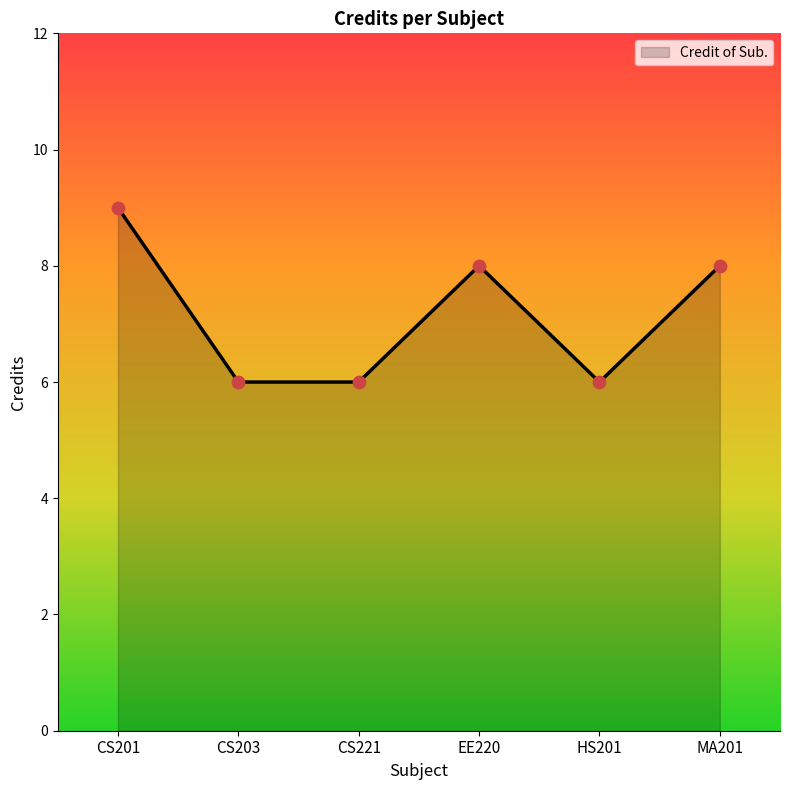

Approximately how many times larger is the value at CS203 compared to CS201?

0.7